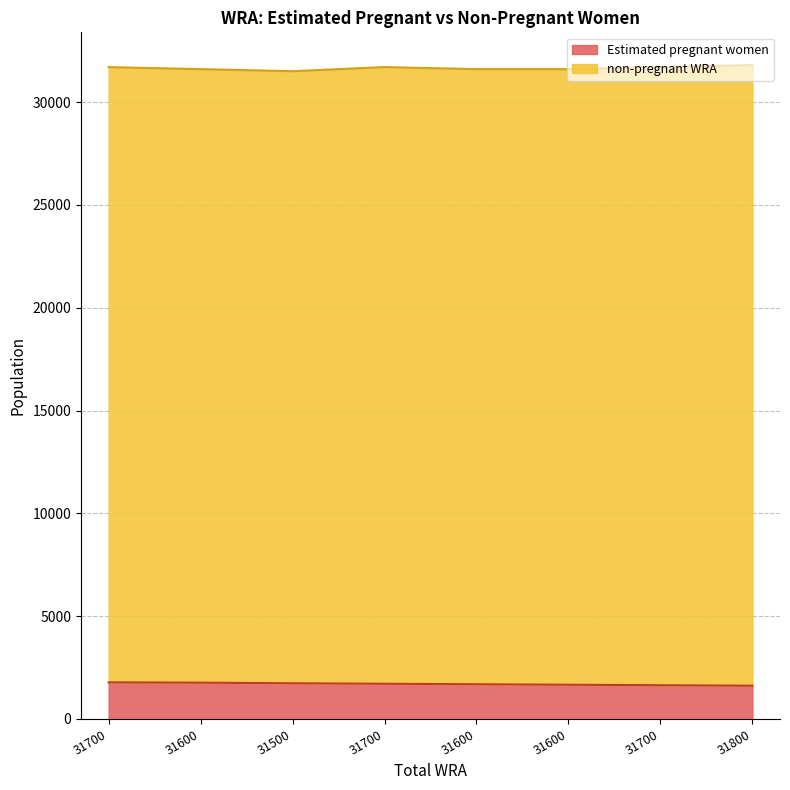

Approximately how many times larger is the value at 31600 compared to 31500?

1.0